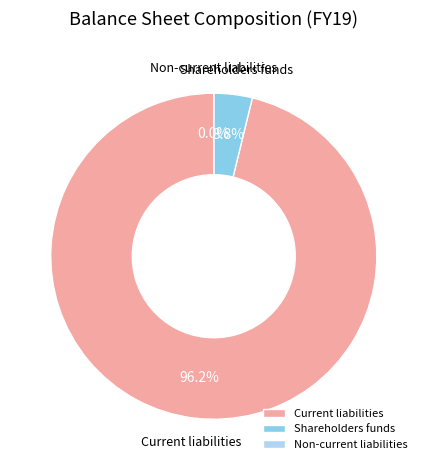

To the nearest percent, what portion does Shareholders funds represent?

4%